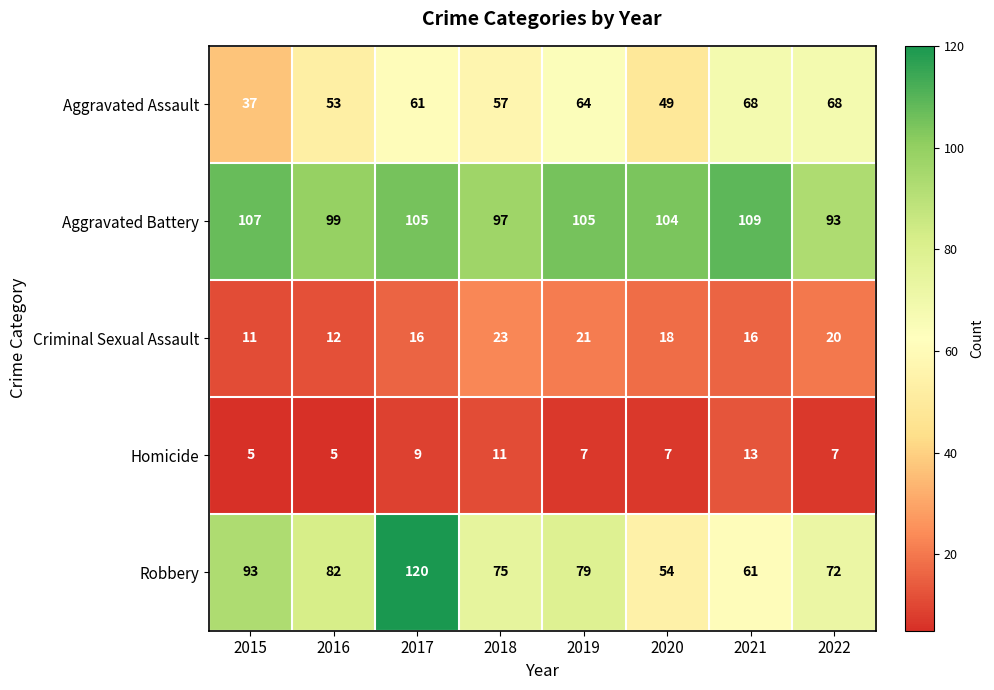

What is the greatest value displayed?

120